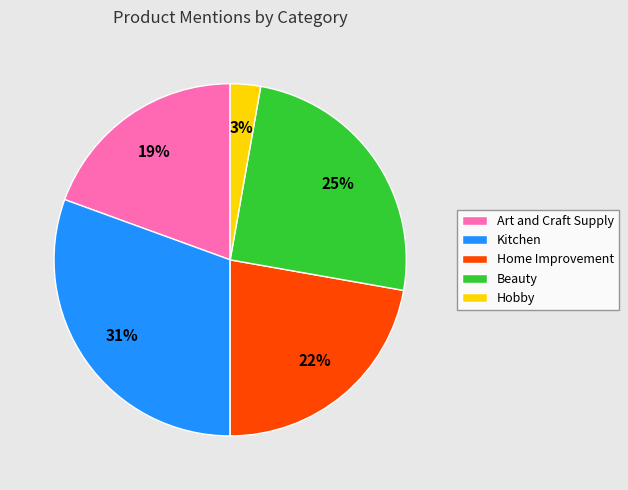

Which slice is the largest?

Kitchen